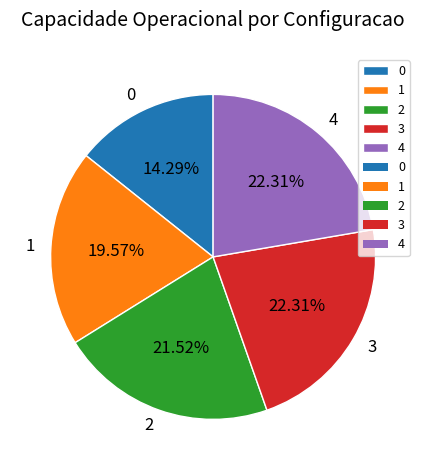

What percentage is the 4 slice, to the nearest percent?

22%